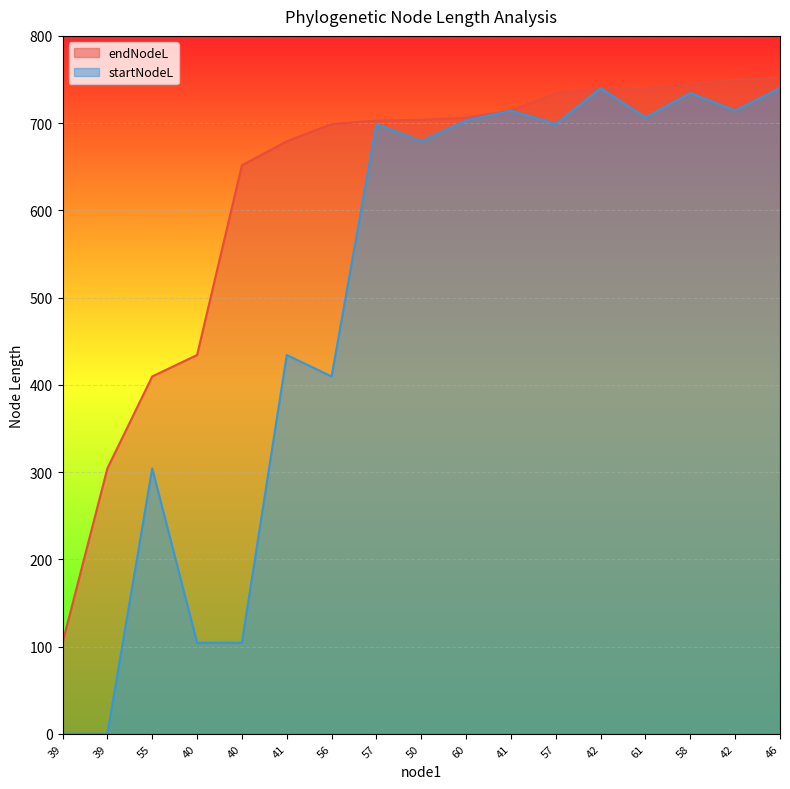

How many lines are shown in the chart?

2